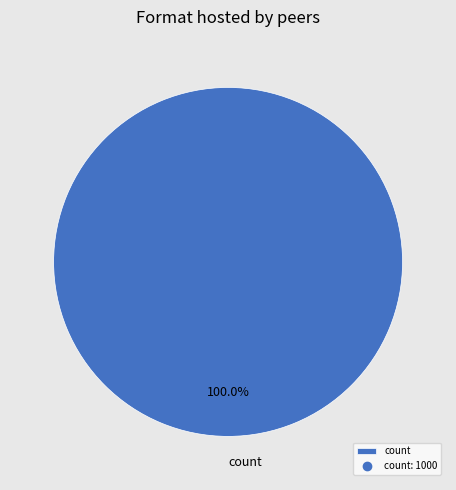

Rank the categories by value from lowest to highest.

count